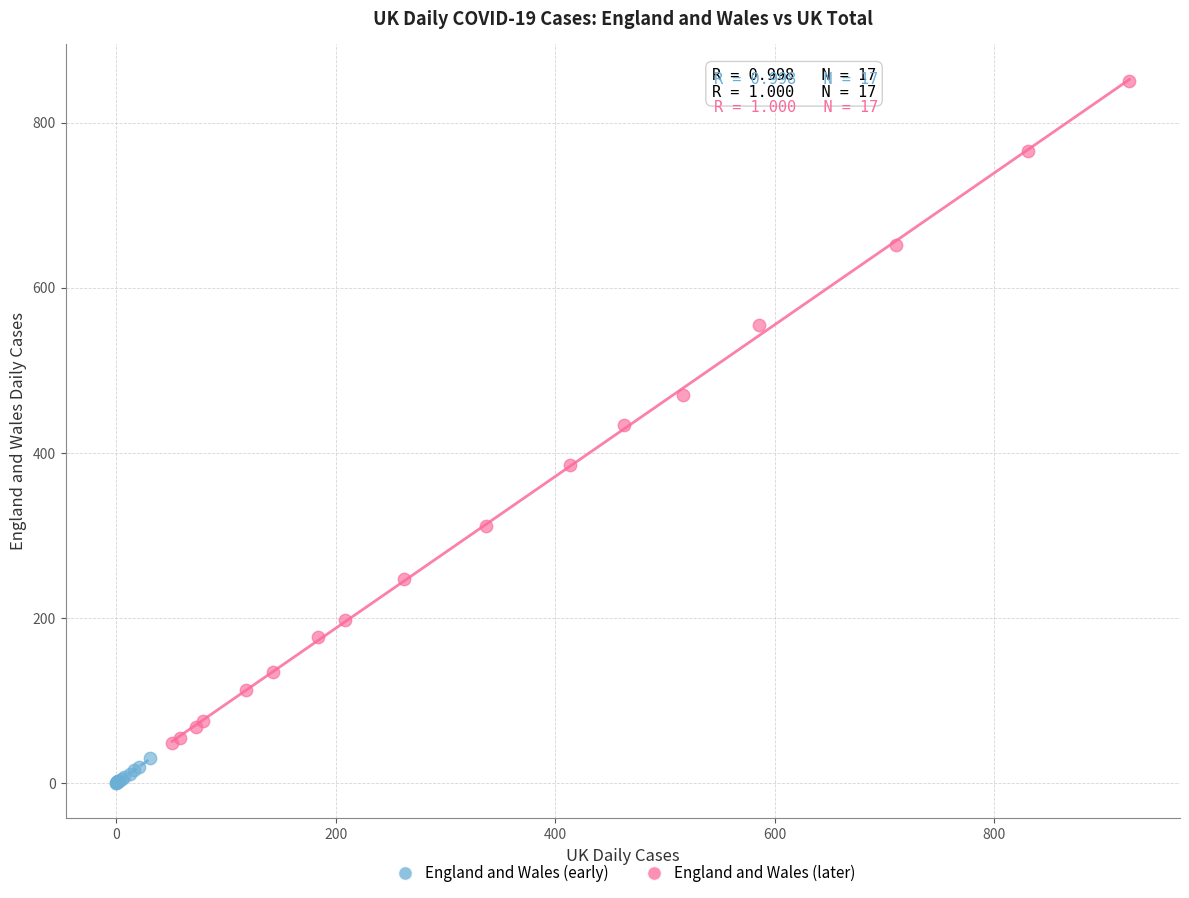

Which series reaches the maximum Y coordinate?

England and Wales (later)